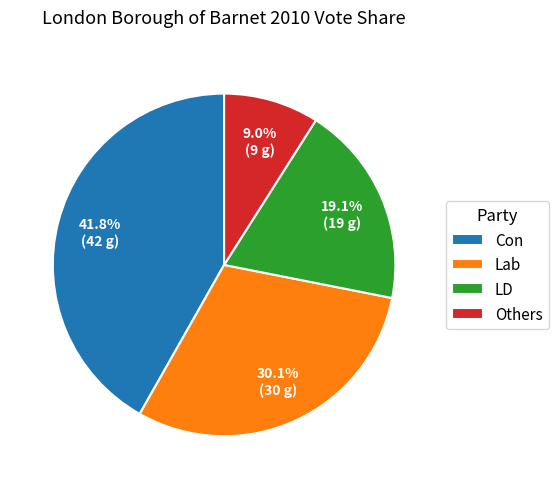

What portion of the pie excludes Others?

91.0%